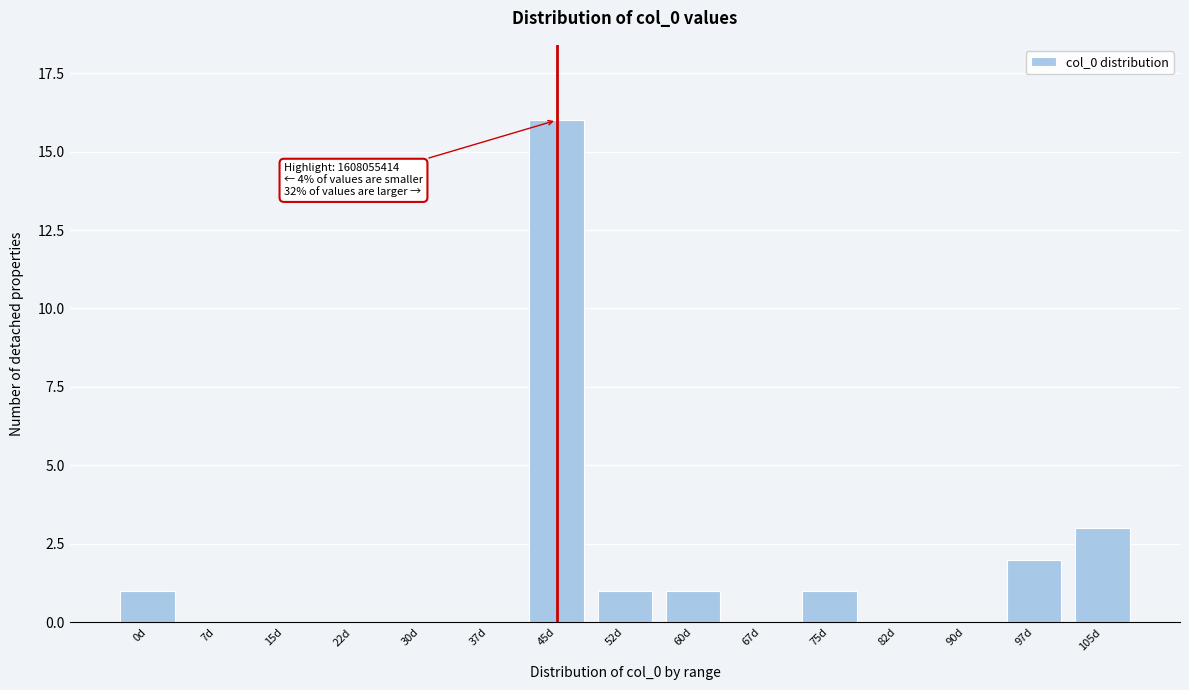

Reading left to right, list all the values displayed in this chart.

0d=1	7d=0	15d=0	22d=0	30d=0	37d=0	45d=16	52d=1	60d=1	67d=0	75d=1	82d=0	90d=0	97d=2	105d=3